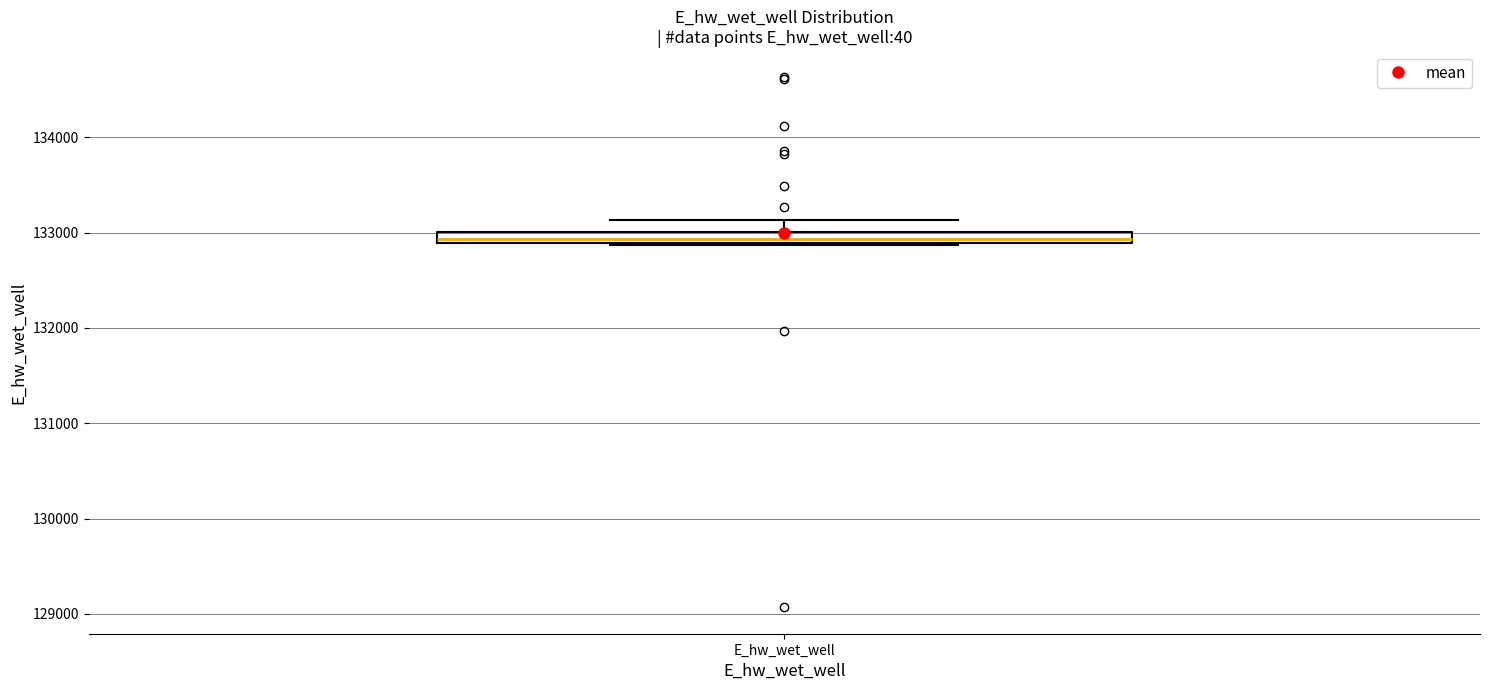

Where is the lower edge of the box for E_hw_wet_well on the y-axis? The values are not printed on the chart, so give them approximately, as read against the axis.

132900